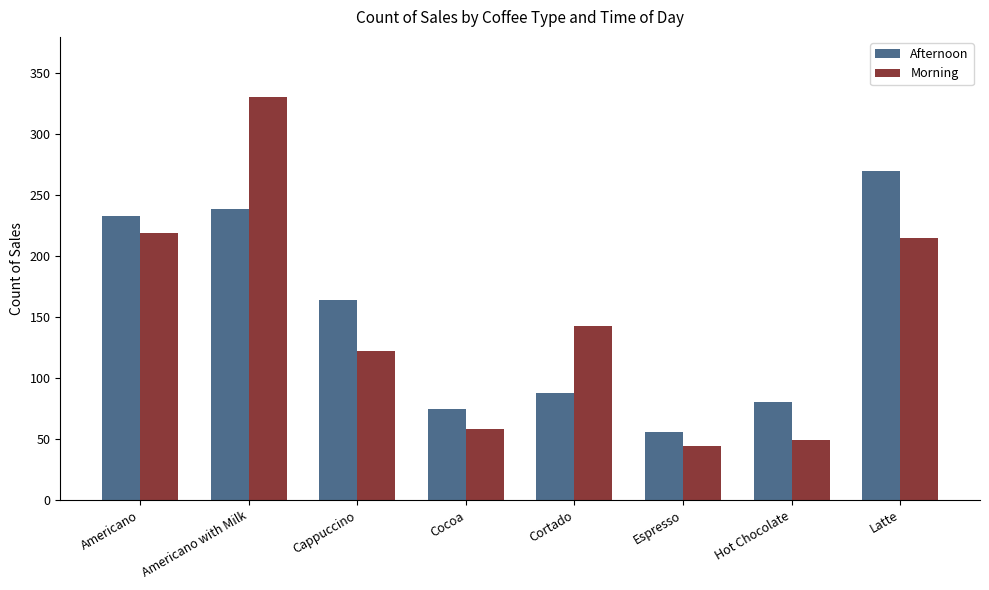

What are all the series names shown in the legend?

Afternoon, Morning